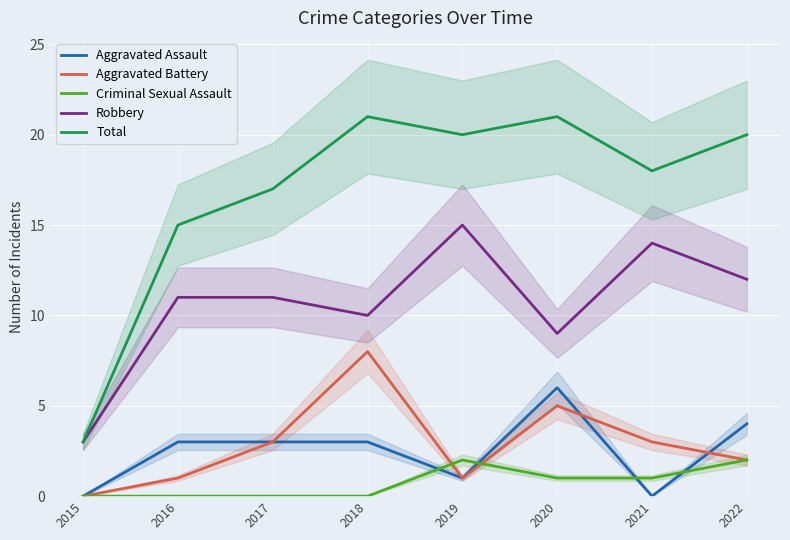

How many values in Criminal Sexual Assault are above zero?

4